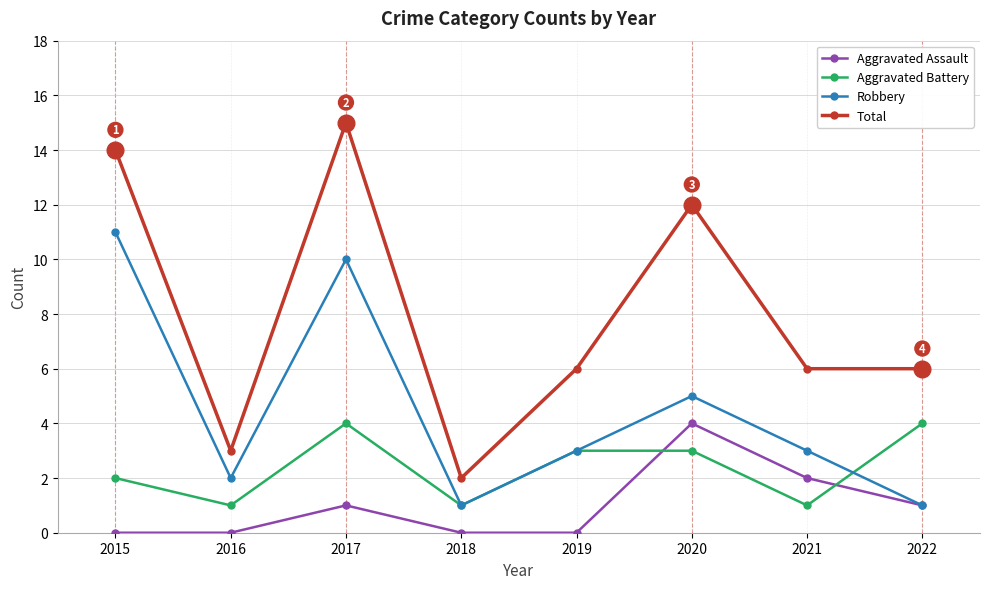

What value does the Total series have at 2016, to the nearest 5?

5